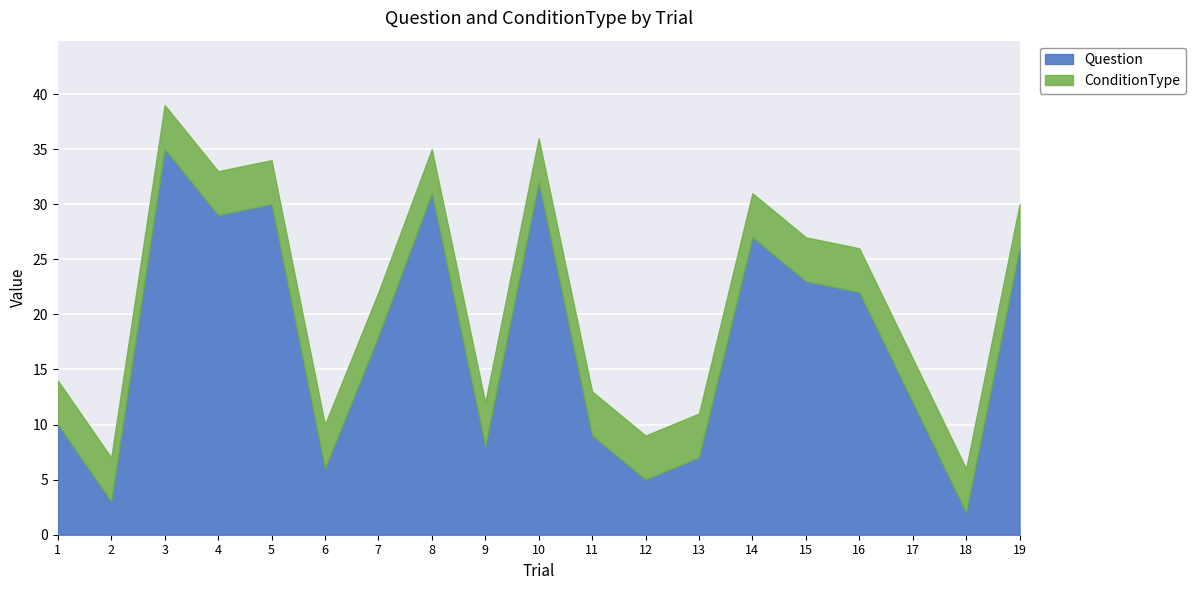

At which label is Question closest to 18?

7